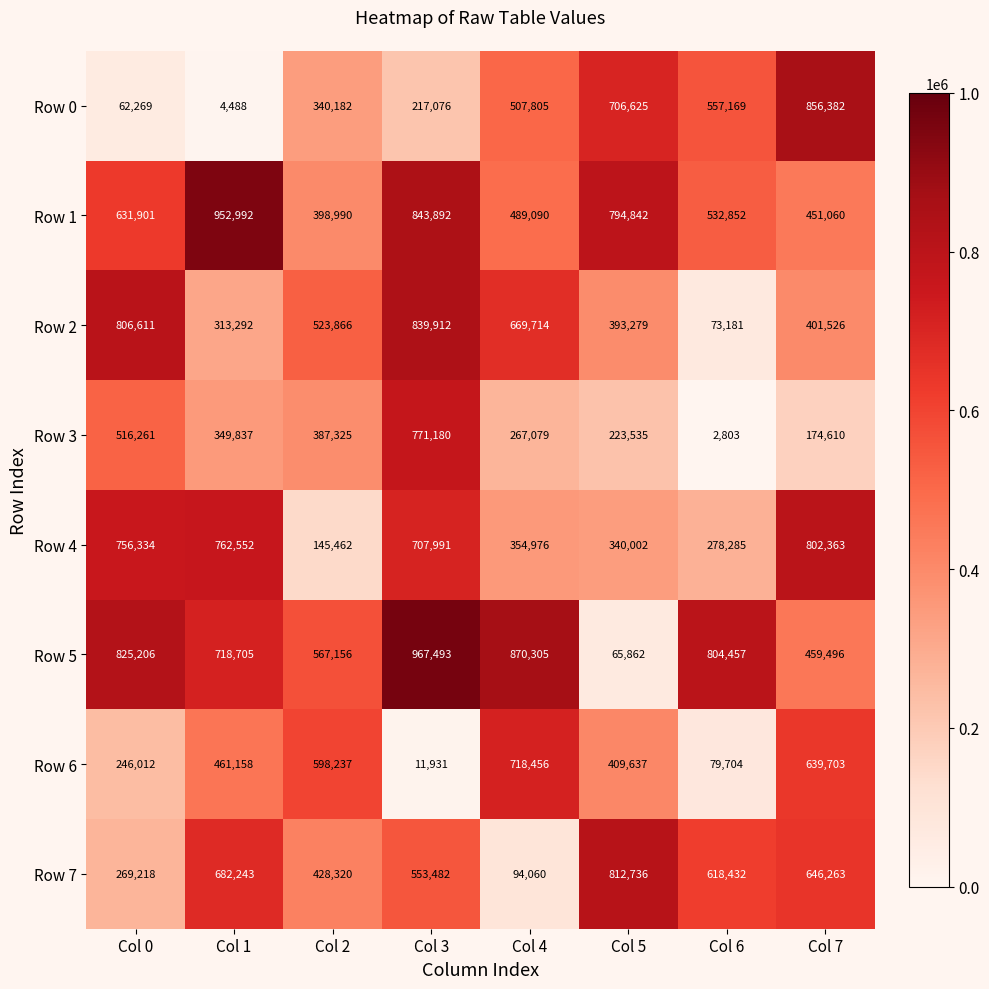

What is the difference between the Row 0 values at Col 0 and Col 4?

445536